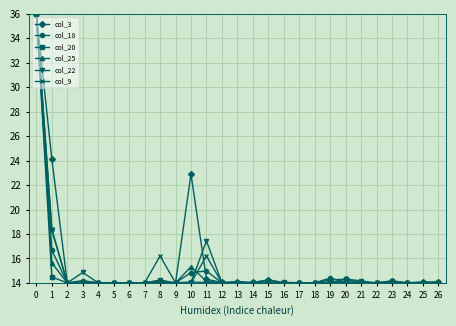

At how many categories does at least one series exceed 22?

3